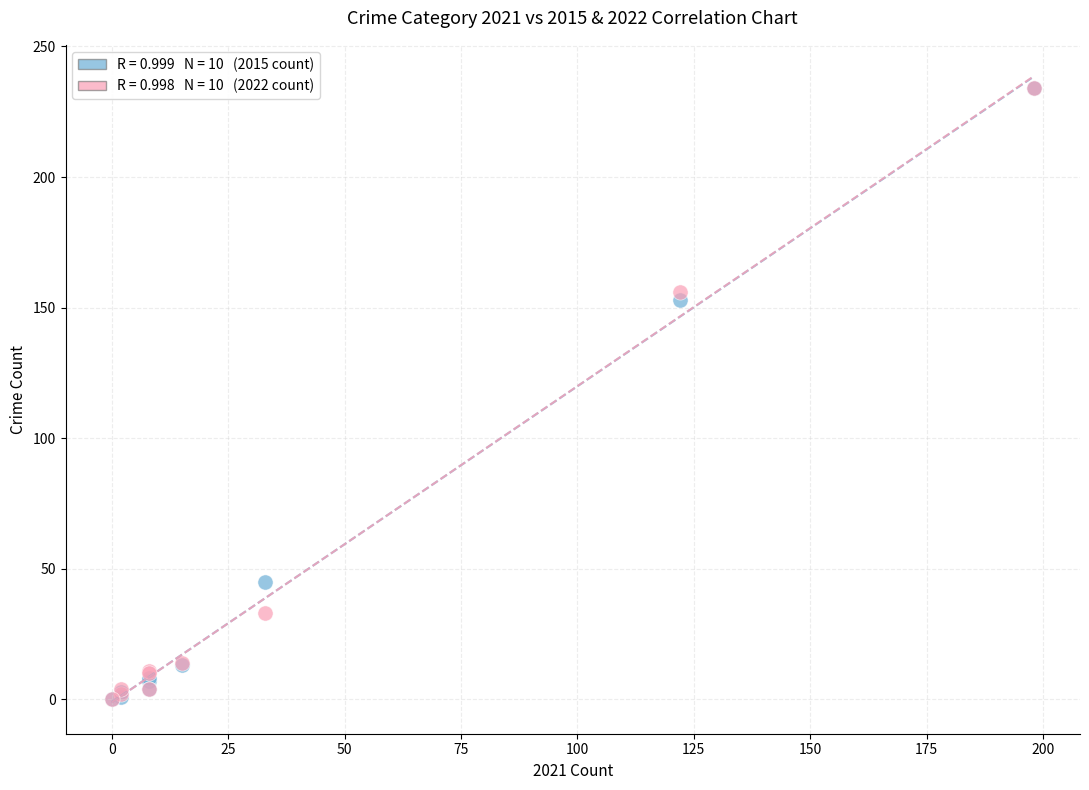

Across all series, what Y value is closest to 117?

153